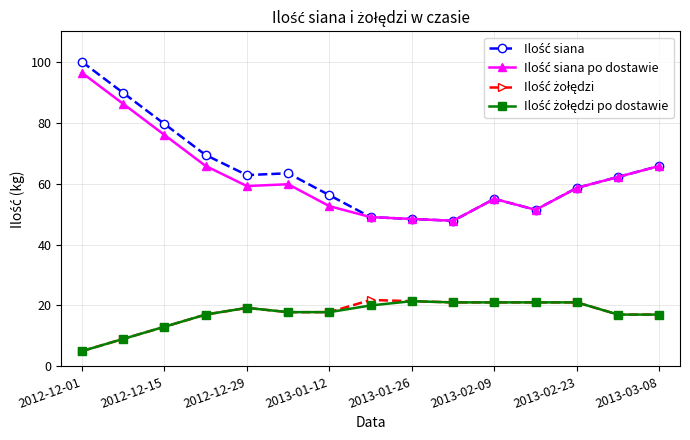

What is the greatest value displayed?

100.0